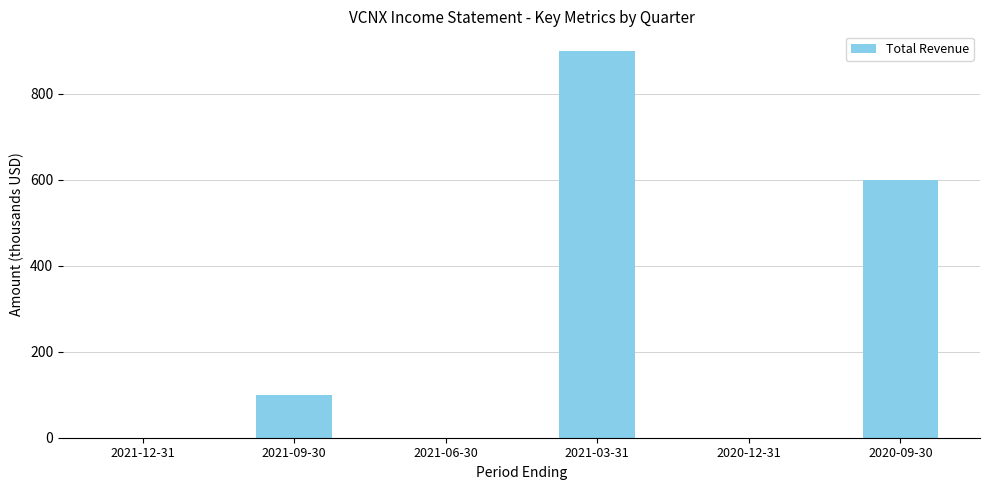

What value does the data have at 2020-09-30?

600